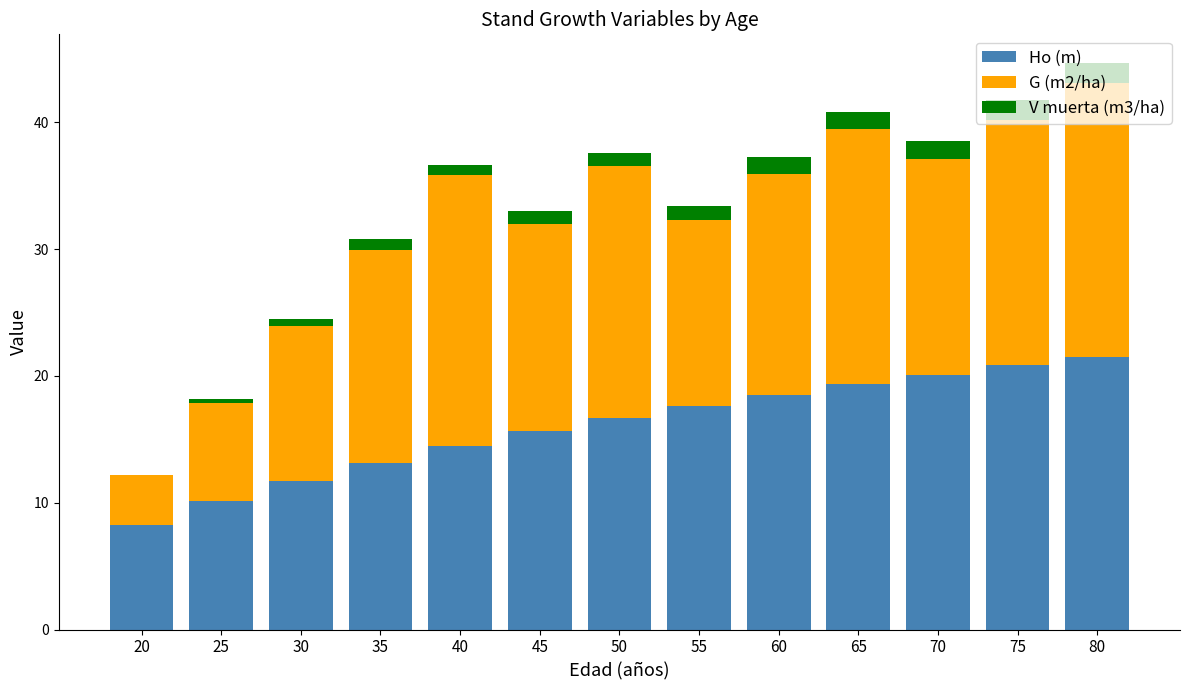

What is the total value across all series at 20?

12.2